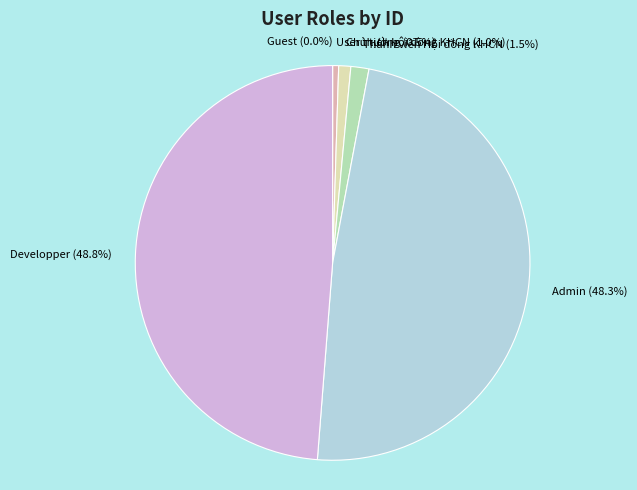

Count the number of slices in the pie.

6